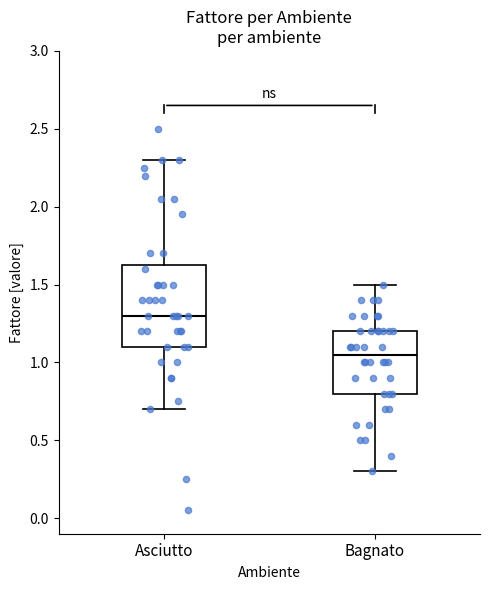

Which box is the tallest, from its lower edge to its upper edge?

Asciutto